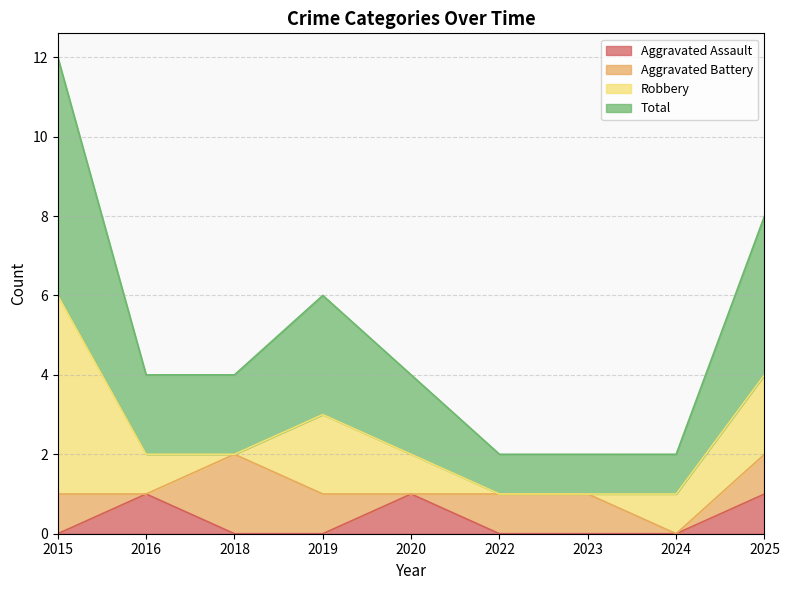

What is the total value across all series at 2018?

2